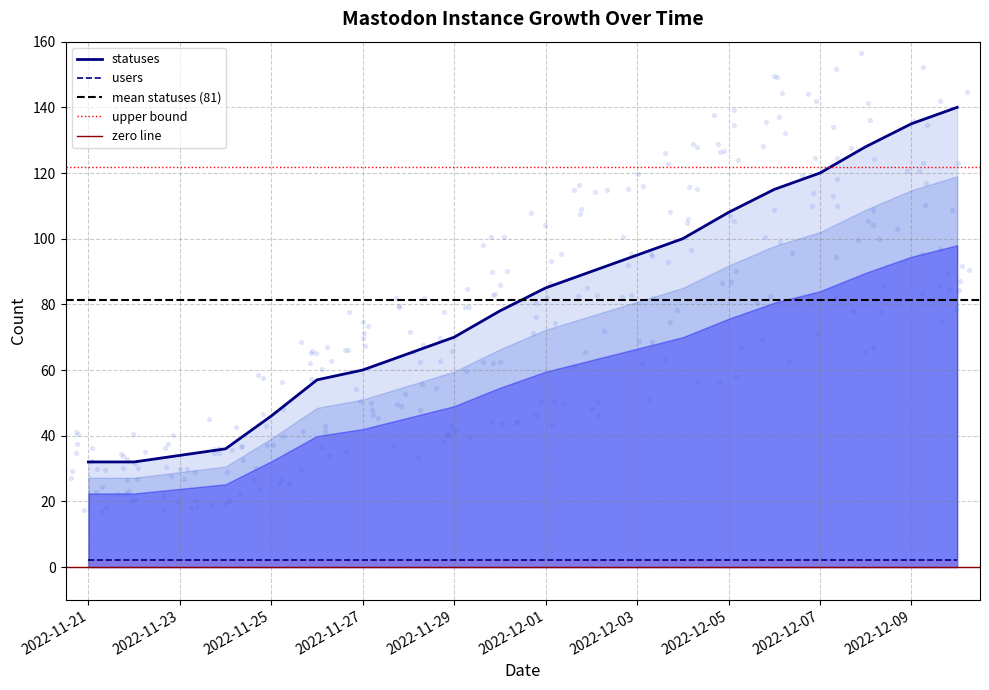

Which has a higher value, 2022-12-08 or 2022-11-21?

2022-12-08